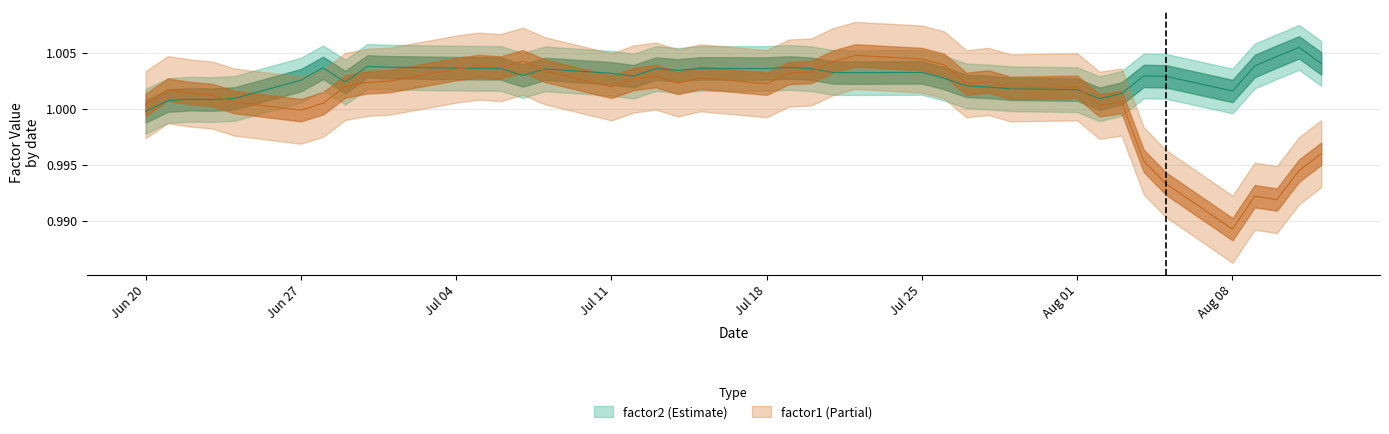

The factor1 series shows 0.5 at 39. True or false?

False